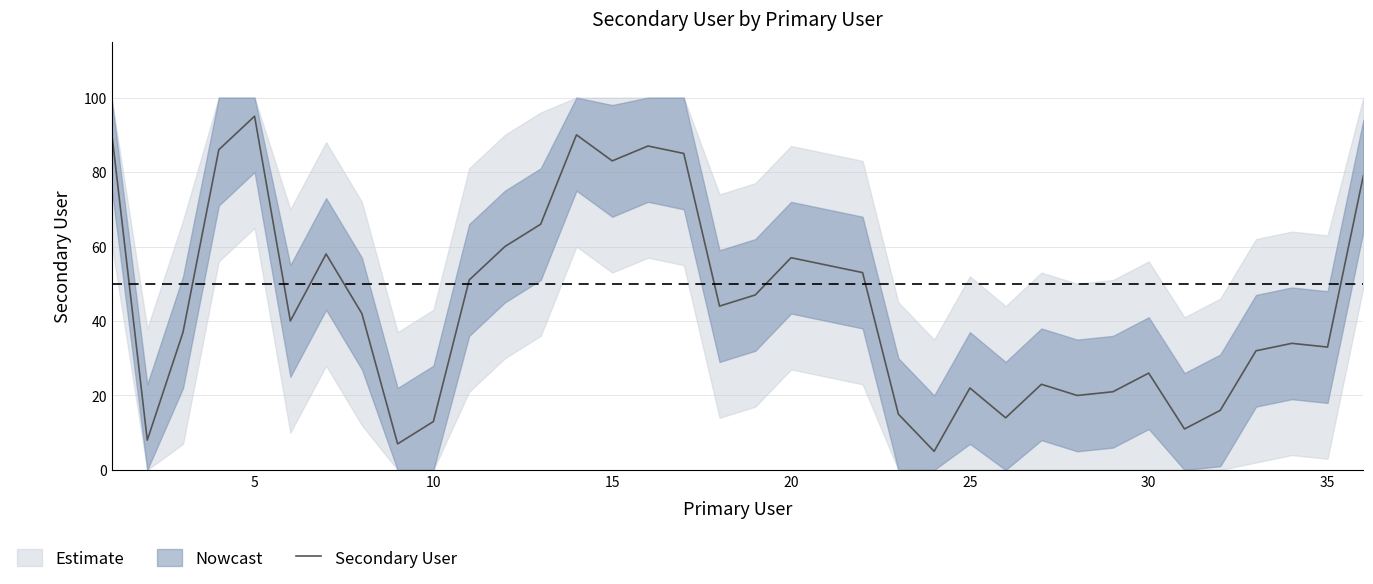

The Secondary User series shows 13 at 10. True or false?

True